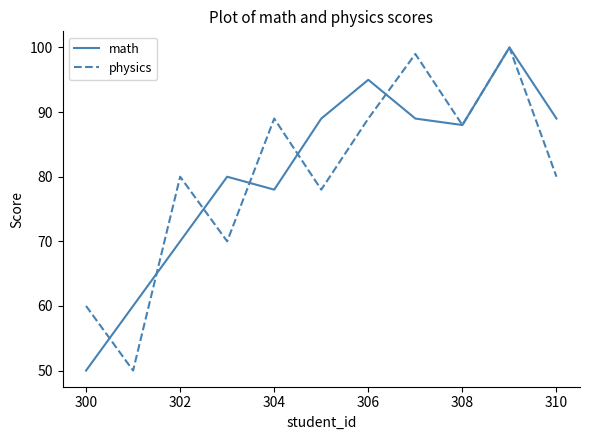

What is the lowest value of the physics series?

50